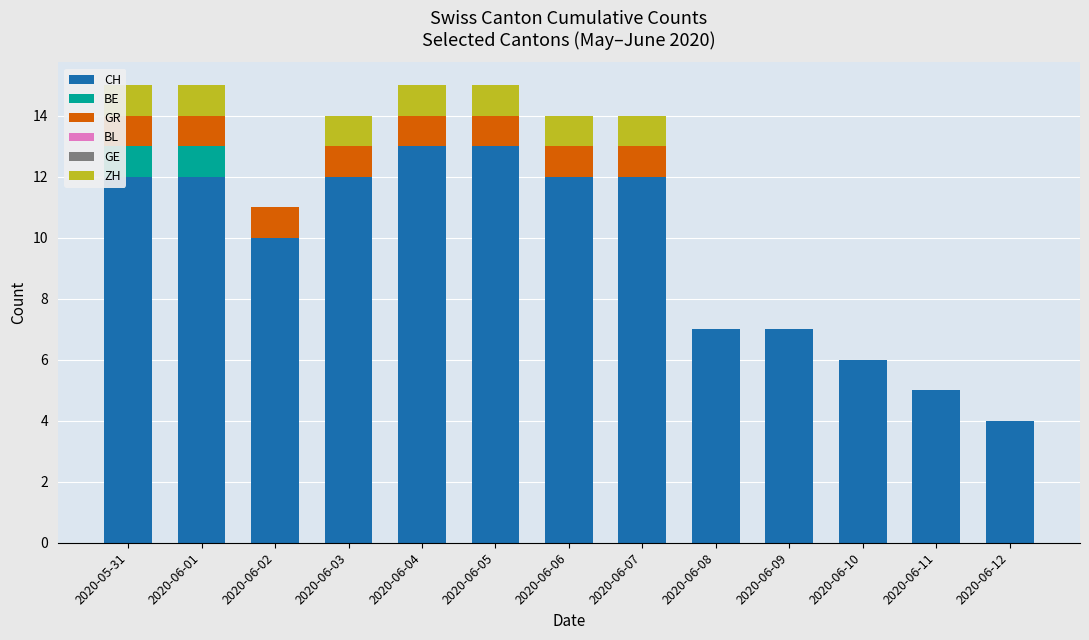

True or false: CH has a value of 10 at 2020-06-02.

True